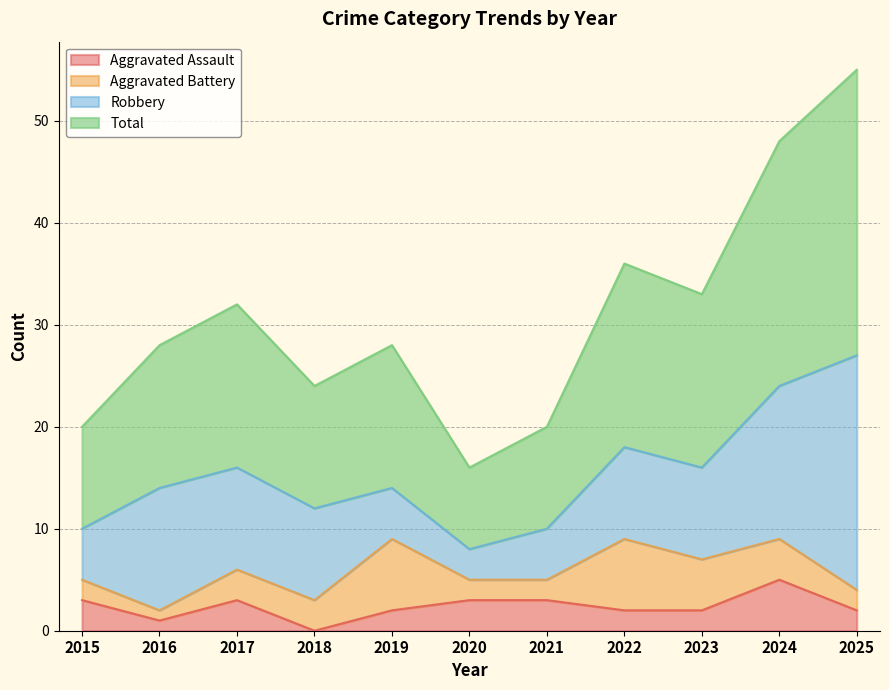

What is the value of the Aggravated Assault point at the 2nd from the left?

1